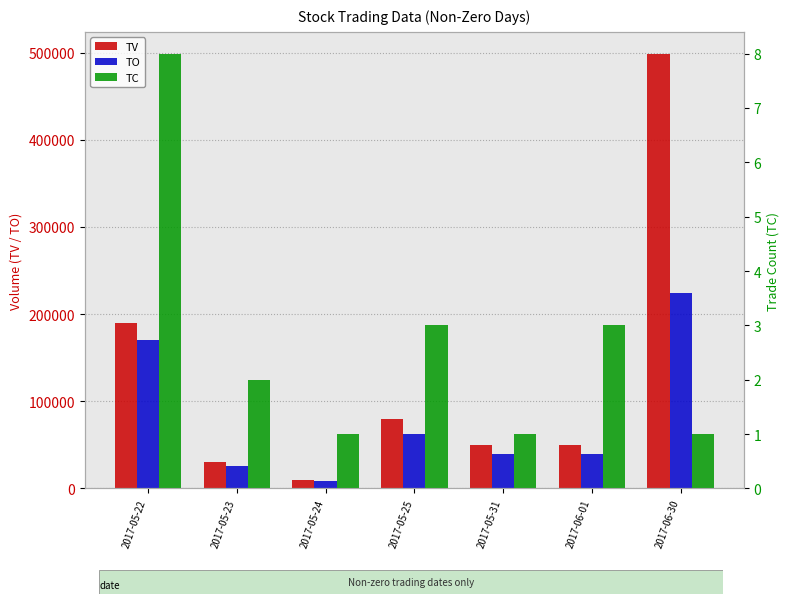

What is the spread (max minus min) of values at 2017-06-30?

498999